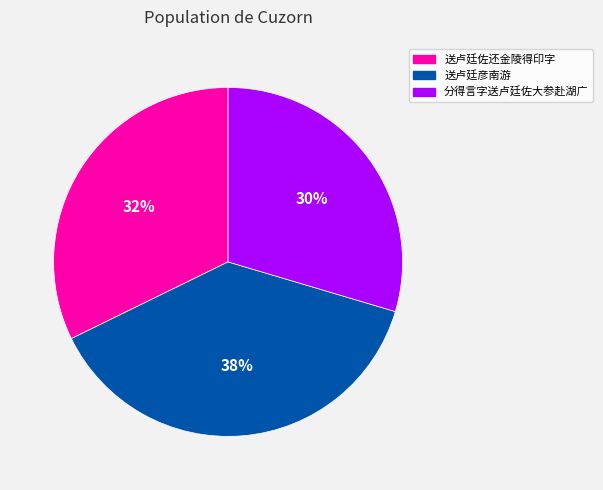

Combined, do 送卢廷佐还金陵得印字 and 分得言字送卢廷佐大参赴湖广 account for over 50%?

Yes